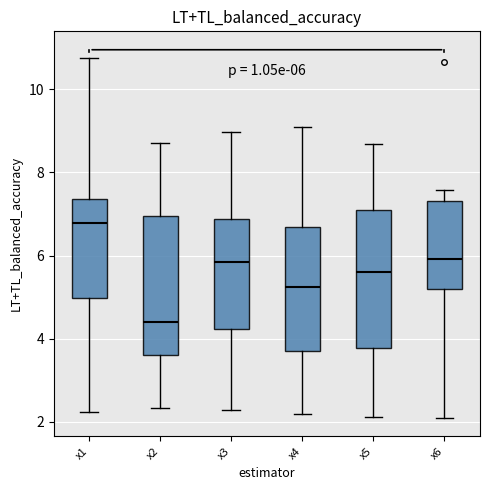

Which box has the lowest median line?

x2